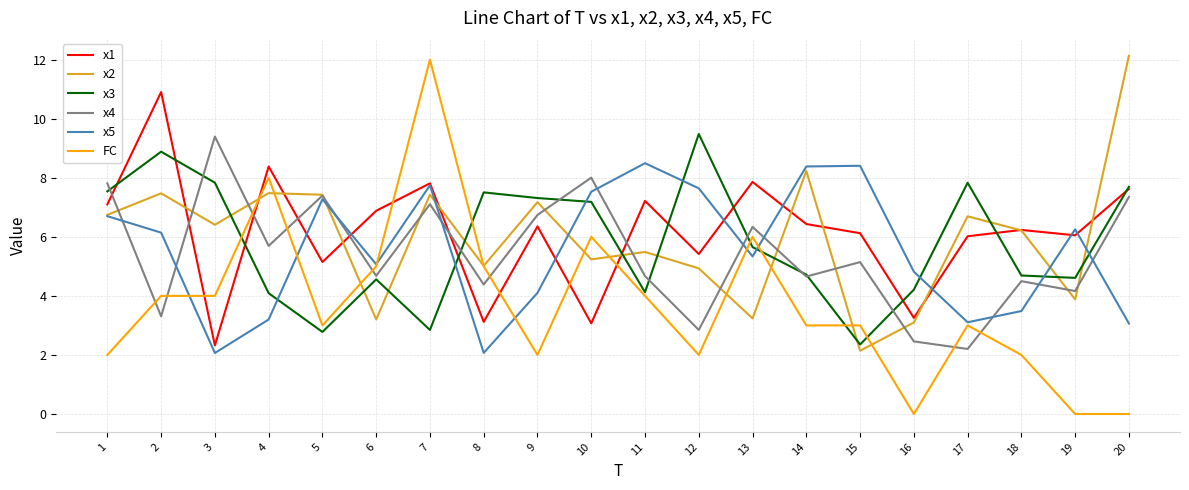

At which label does x1 reach its minimum?

3